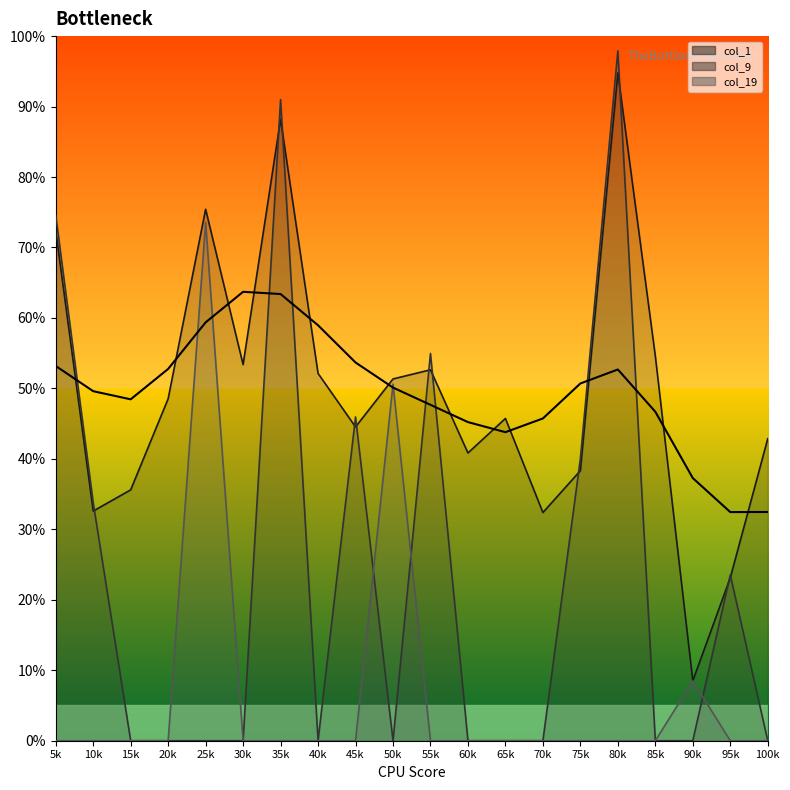

Does the chart have visible grid lines?

No